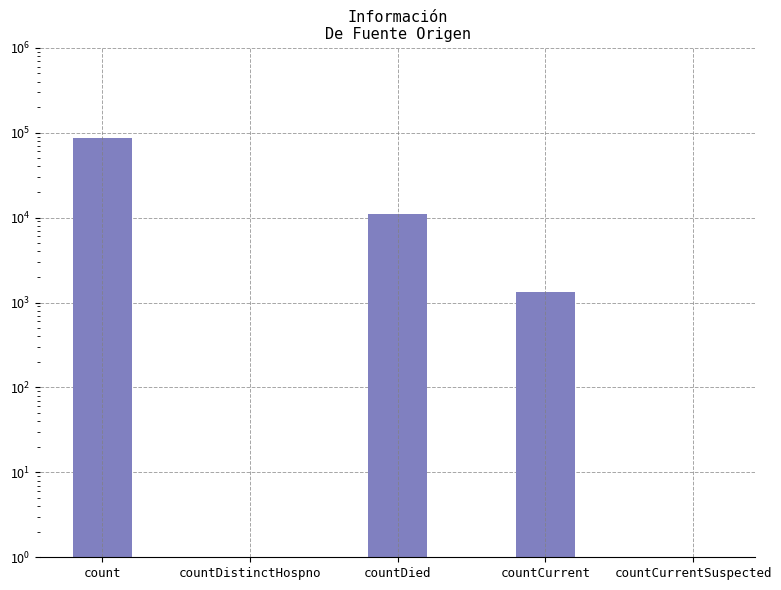

Reading right to left, list all the values displayed in this chart.

0.5	1334.0	11088.0	0.5	85845.0